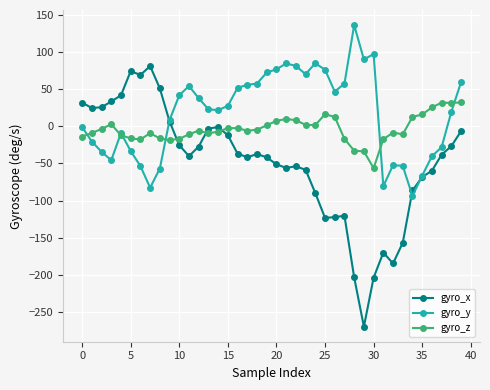

Does the chart display data point markers on the line(s)?

Yes